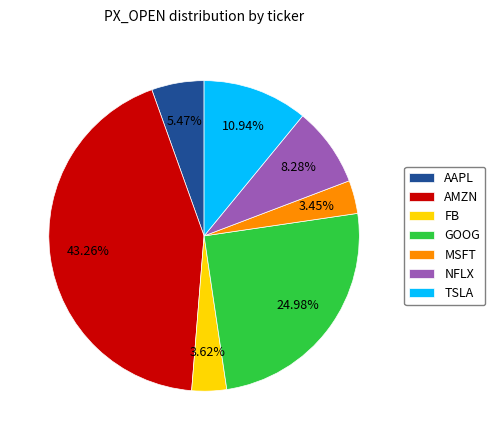

Approximately how many times larger is the value at GOOG compared to NFLX?

3.0